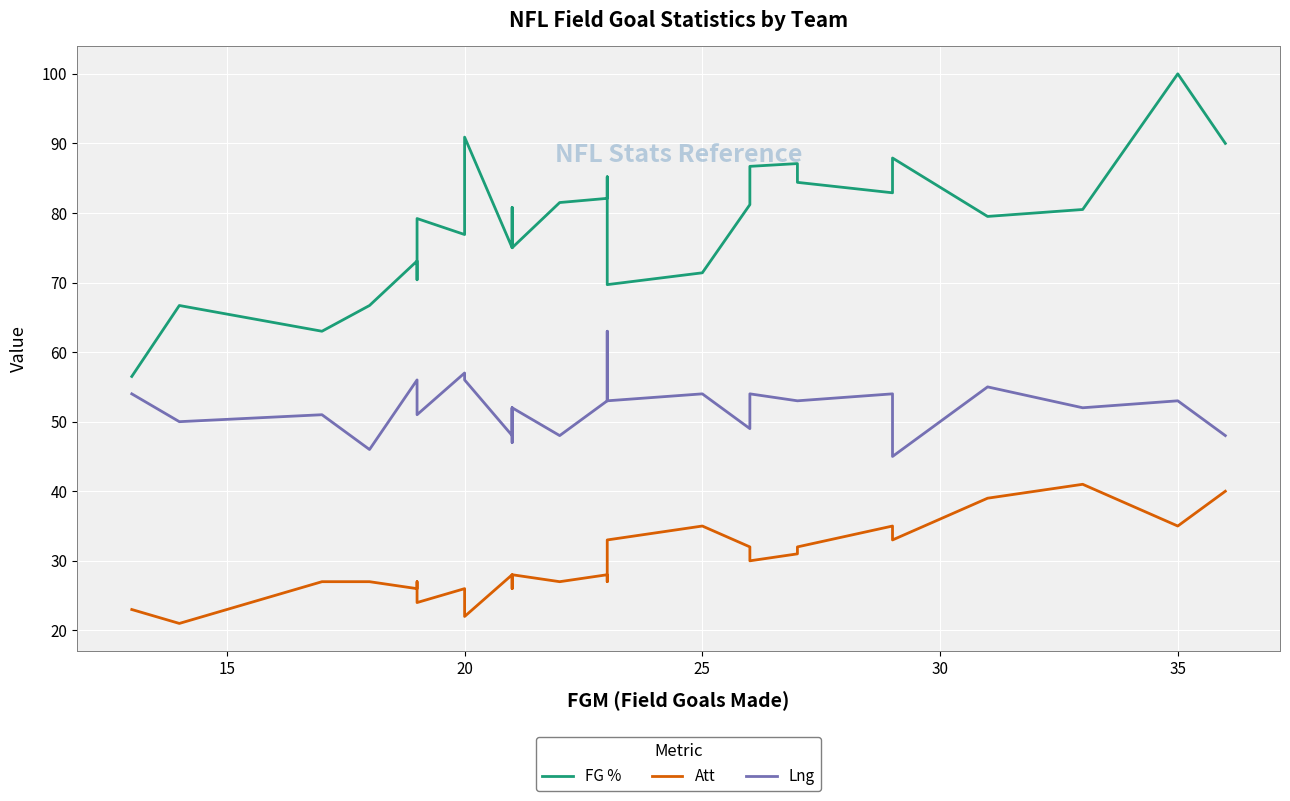

Is this an area chart (filled region under the line)?

No